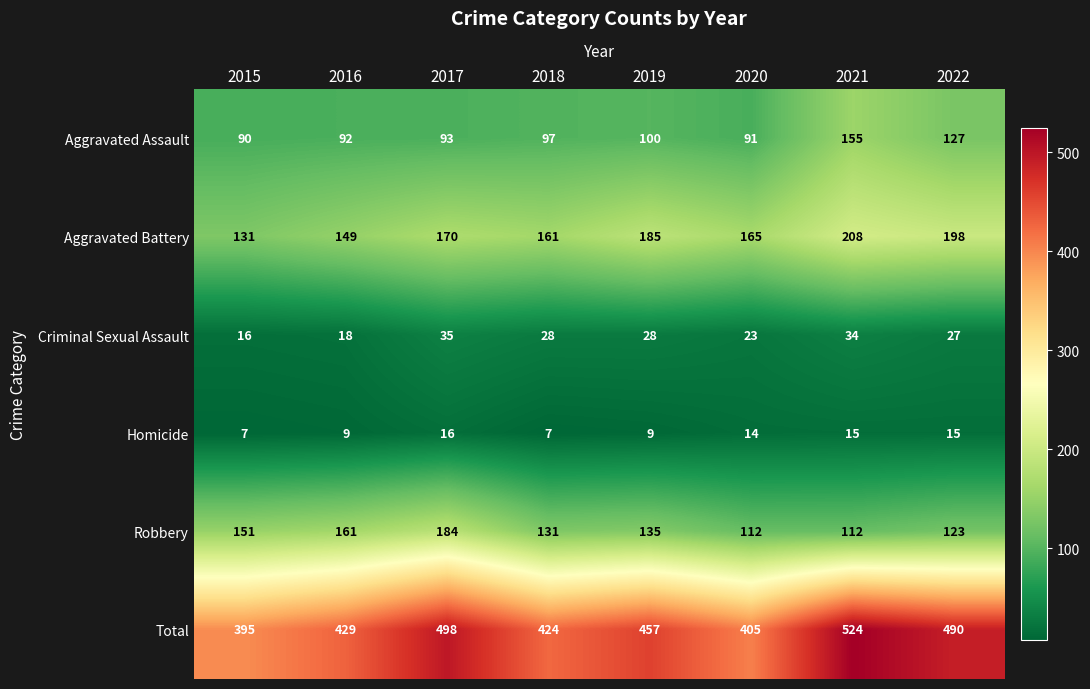

Count the number of data series in this chart.

6